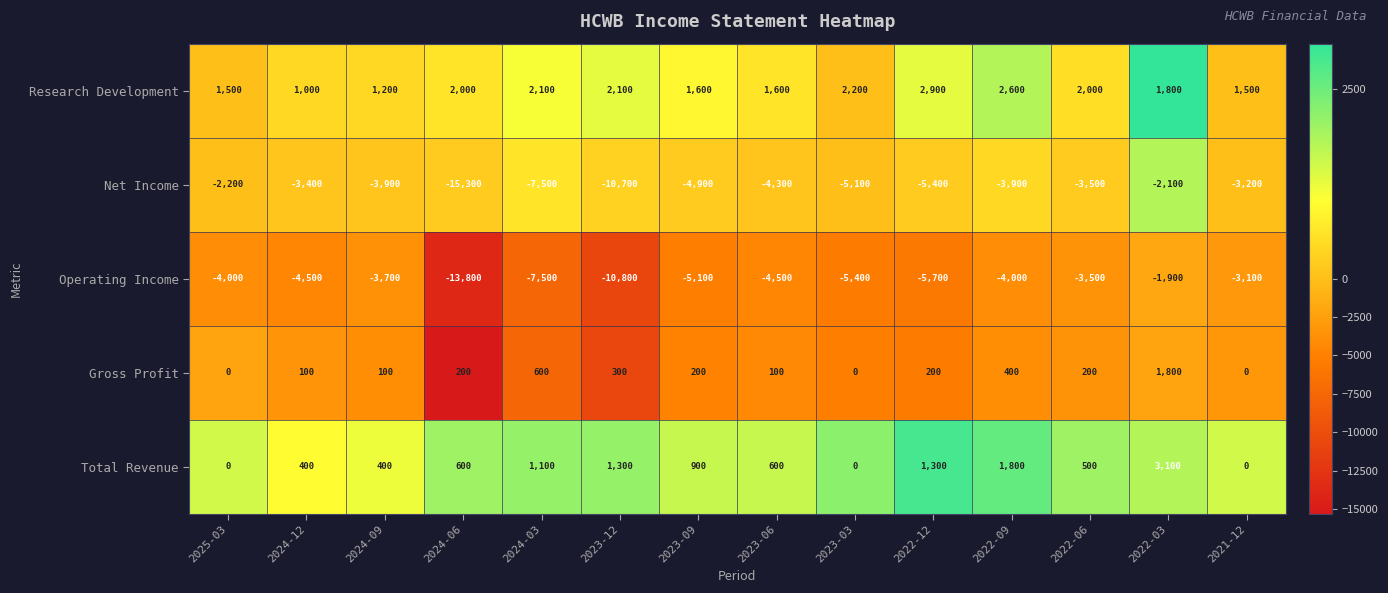

The value of Operating Income at 2023-06 is -4500. True or false?

True